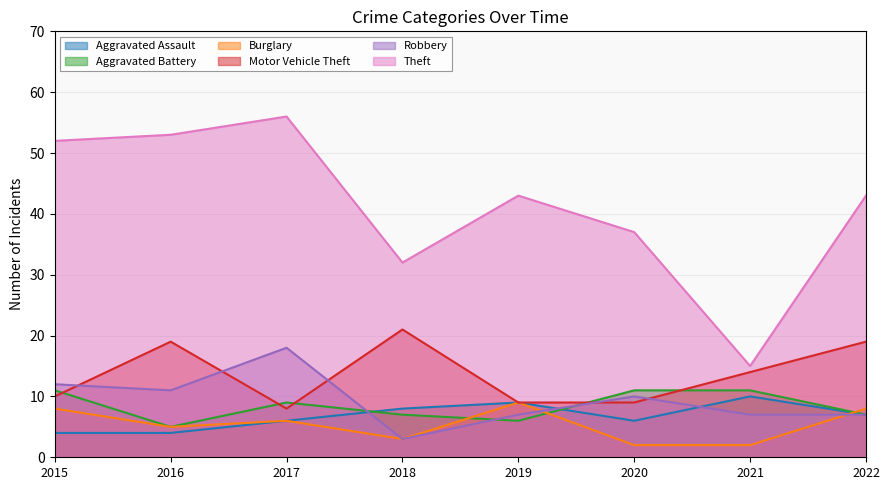

True or false: Aggravated Assault and Motor Vehicle Theft intersect in this chart.

False